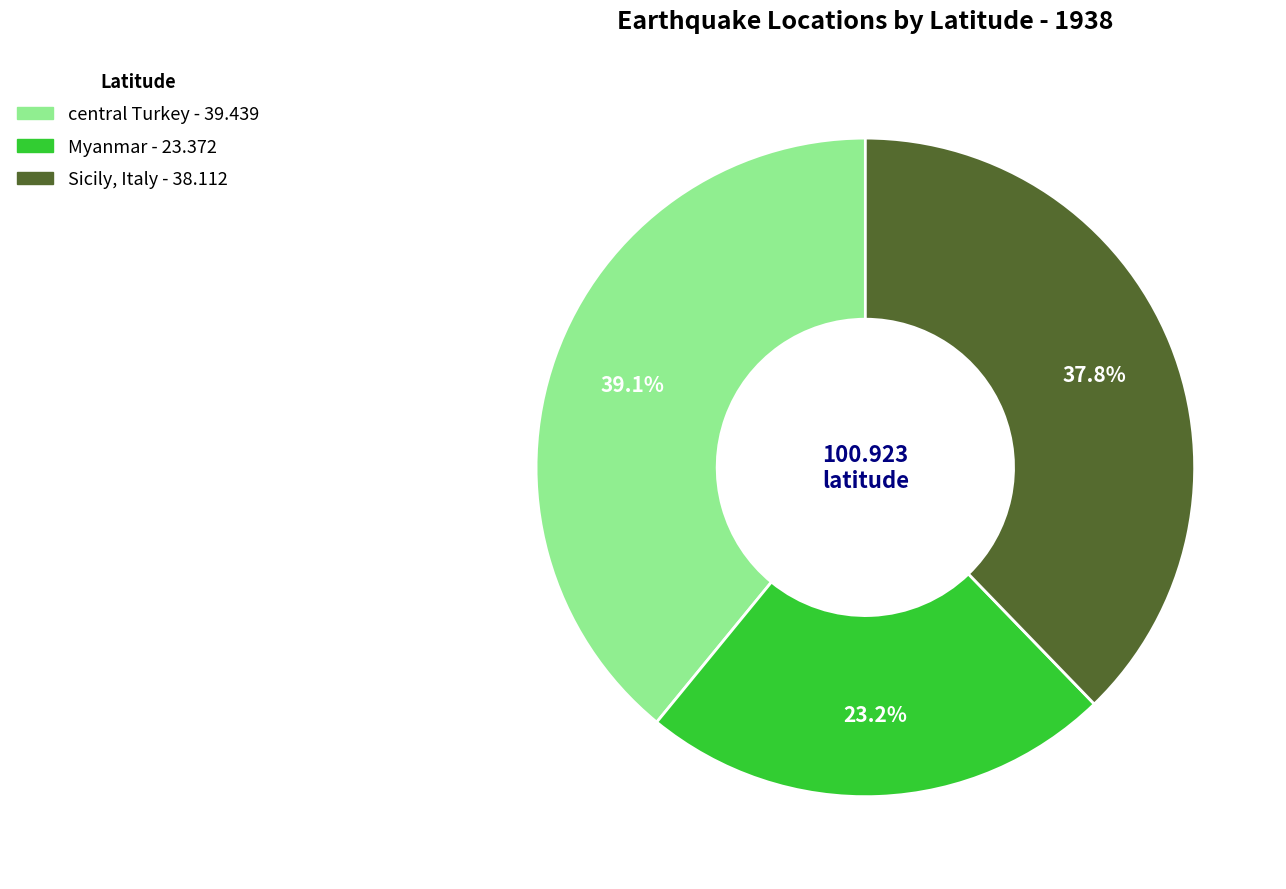

Approximately how many times larger is the value at central Turkey compared to Sicily, Italy?

1.0